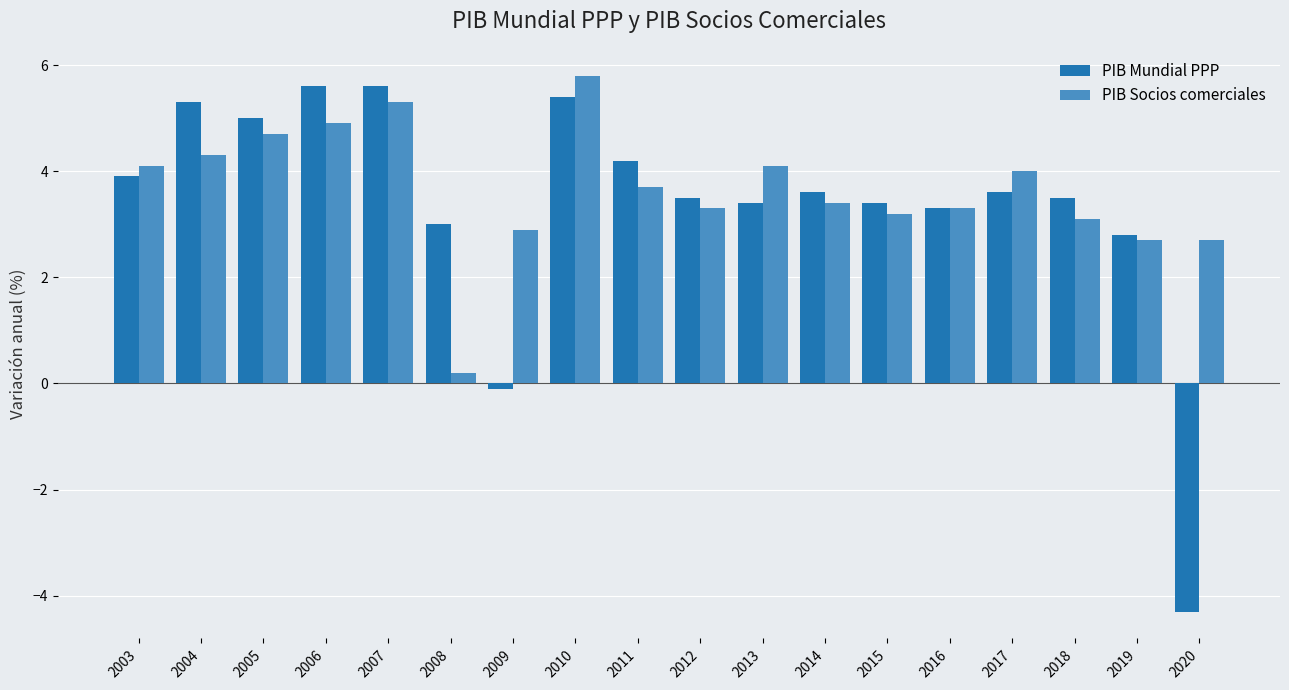

What is the value of the PIB Socios comerciales bar at the 11th from the left?

4.1